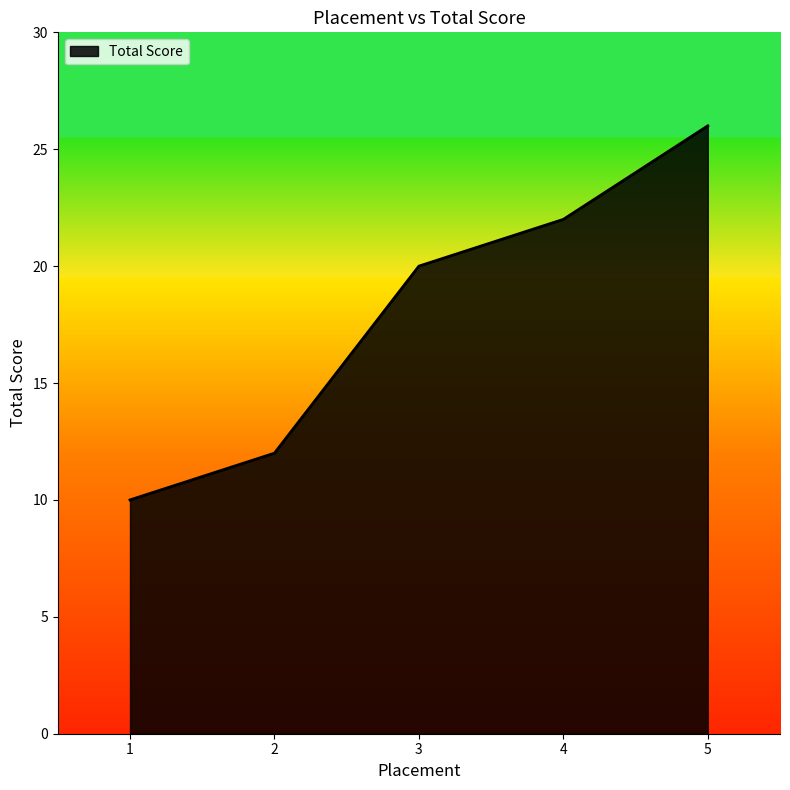

What is the approximate value at 4?

22